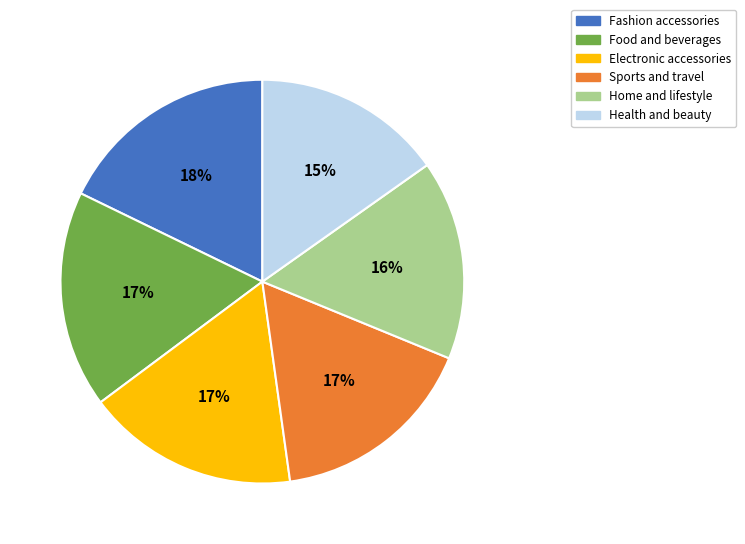

To the nearest percent, what is the difference between the largest and smallest slice percentages?

3%